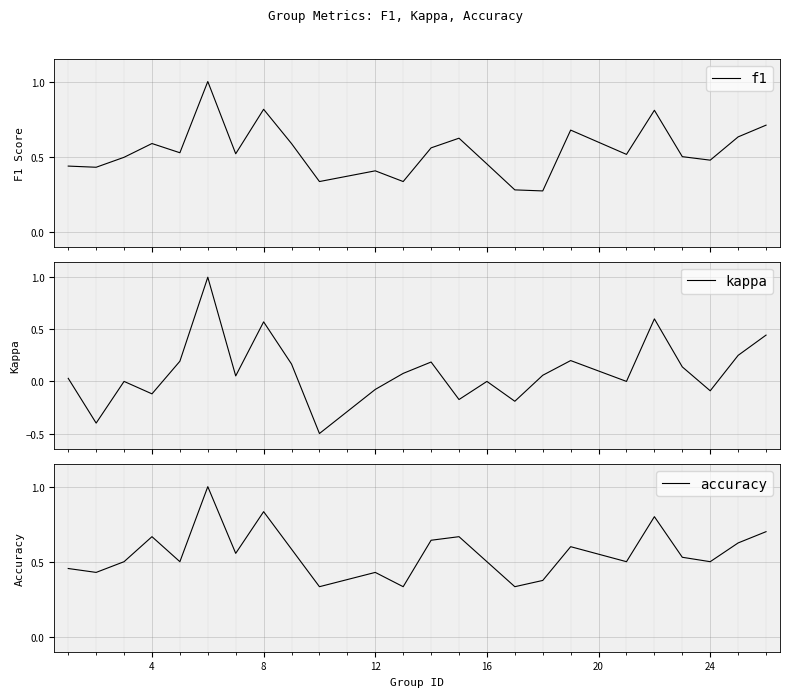

What are all the series names shown in the legend?

f1, kappa, accuracy